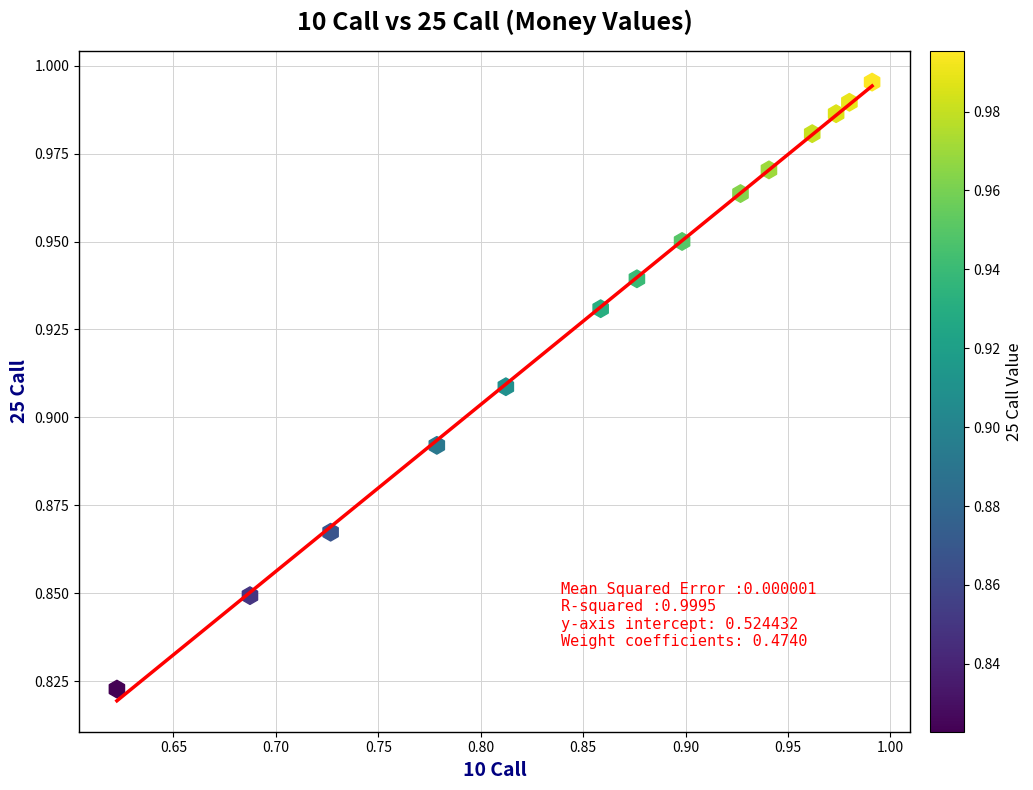

What is the range of X values (max minus min)?

0.4